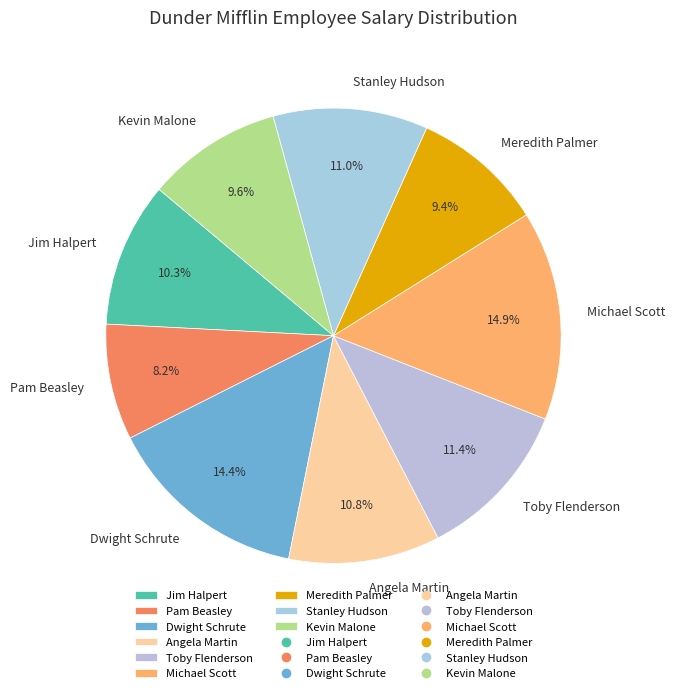

To the nearest percent, what is the combined percentage of Jim Halpert and Michael Scott?

25%